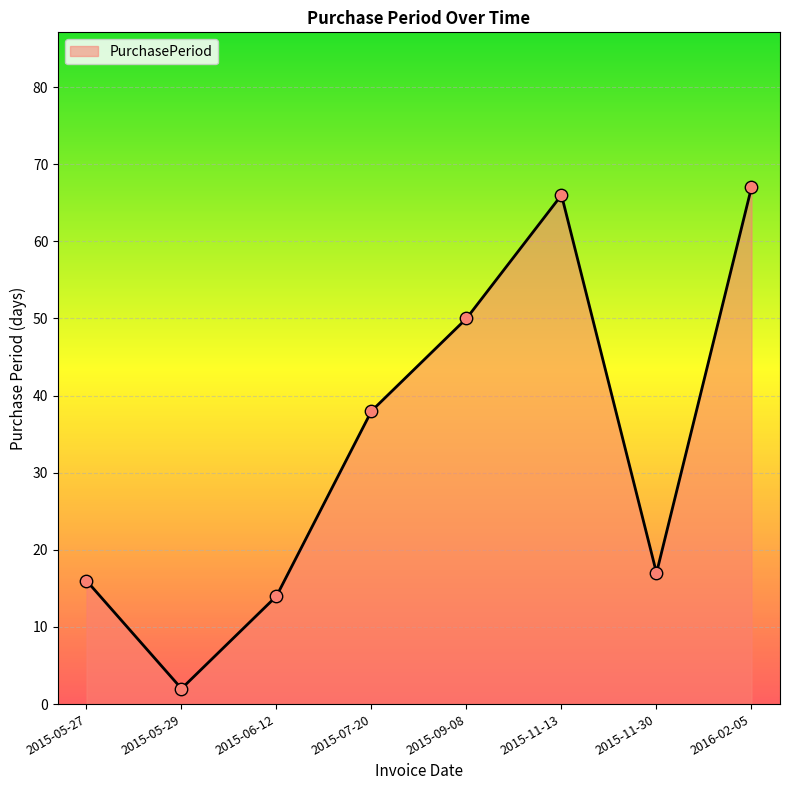

Which has a higher value, 2015-07-20 or 2015-11-30?

2015-07-20